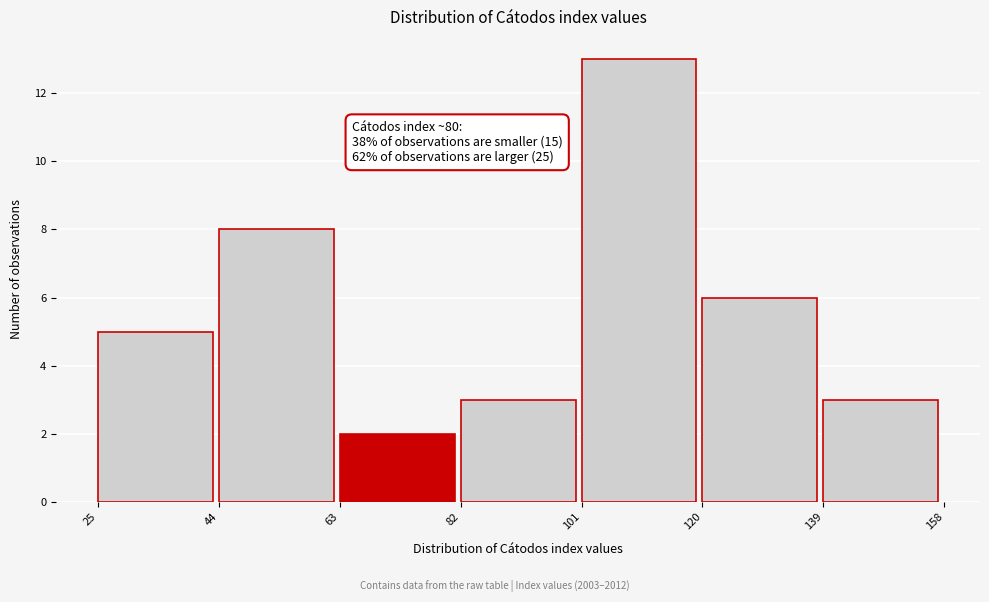

Which range on the x-axis has the tallest bar?

101 to 120